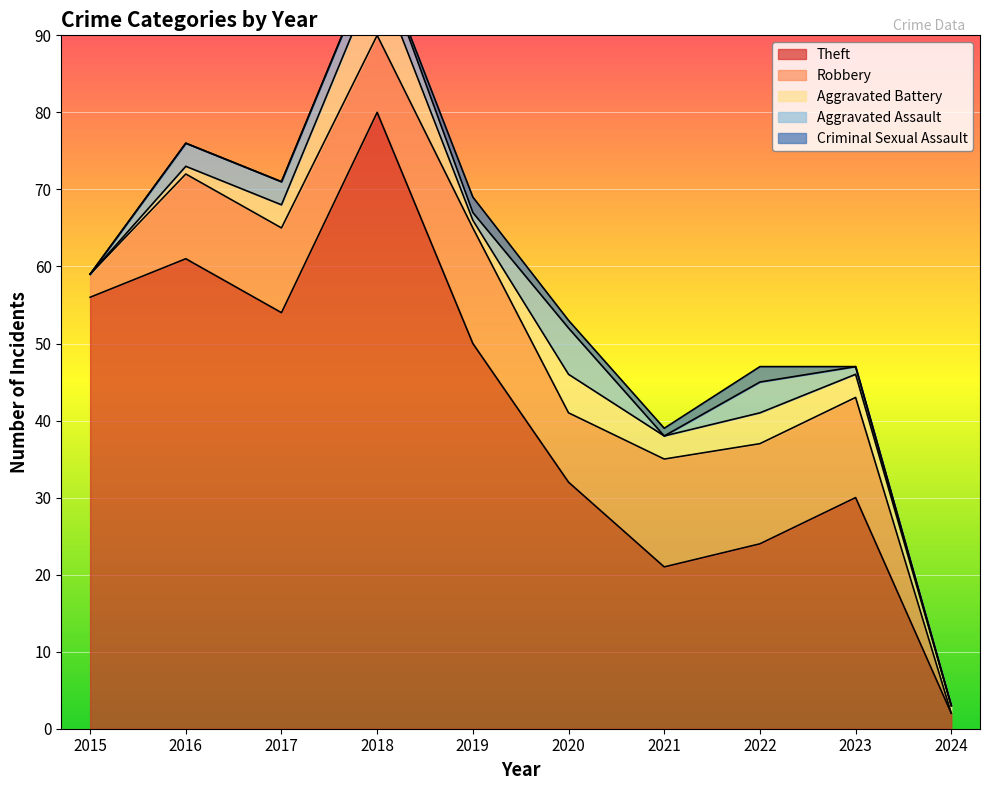

What is the sum of all Aggravated Assault values?

21